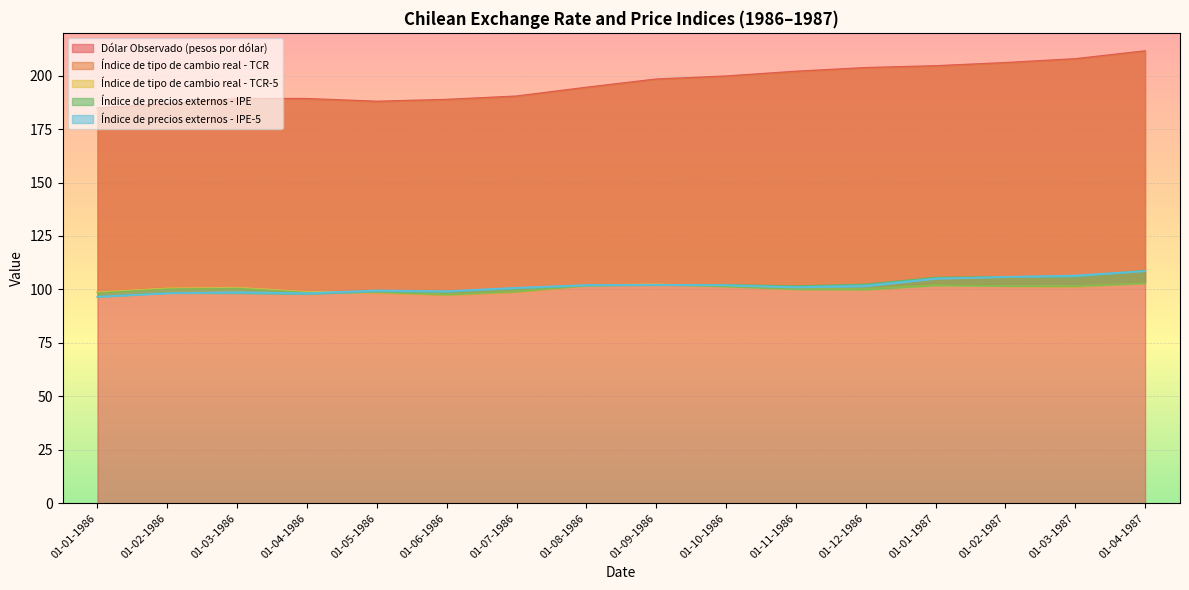

How many lines are shown in the chart?

5